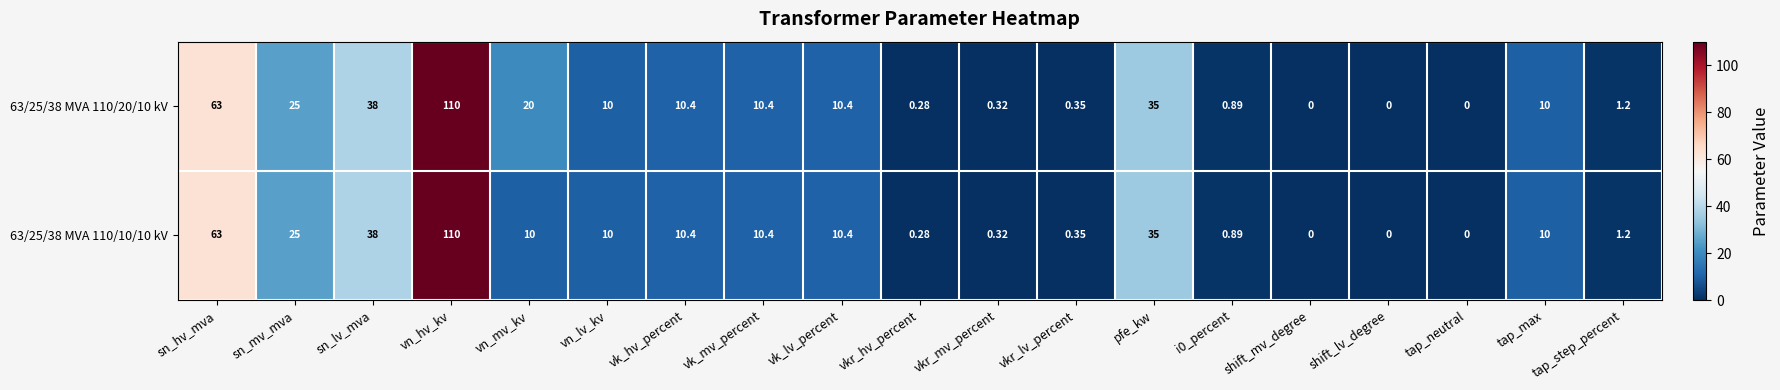

Which series has the largest total across all categories?

63/25/38 MVA 110/20/10 kV